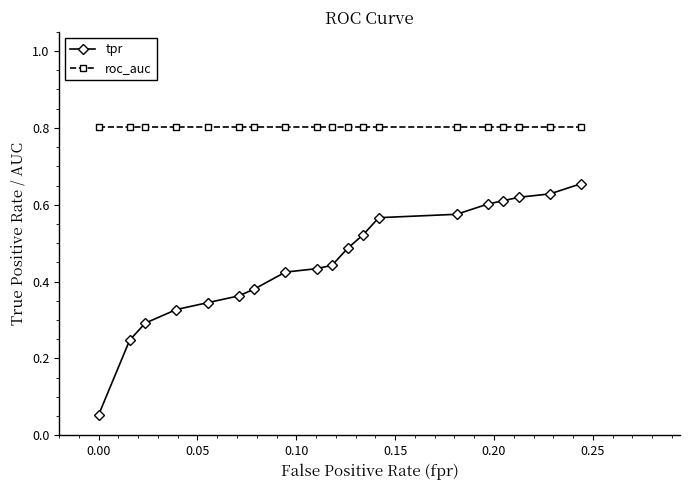

What is the maximum value for roc_auc?

0.8